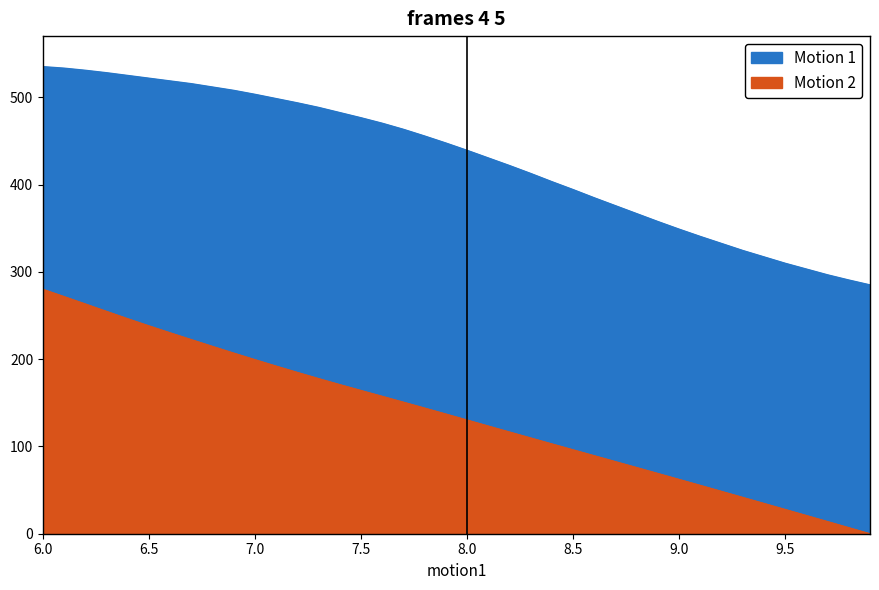

The value of Motion 2 at 7.8 is 144.0. True or false?

True